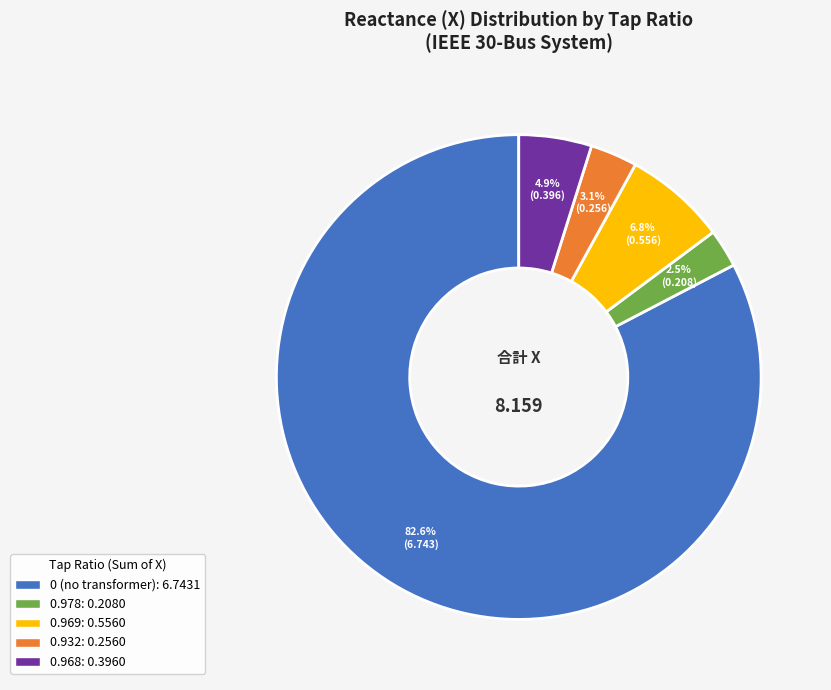

Is there any slice that represents more than half of the pie?

Yes